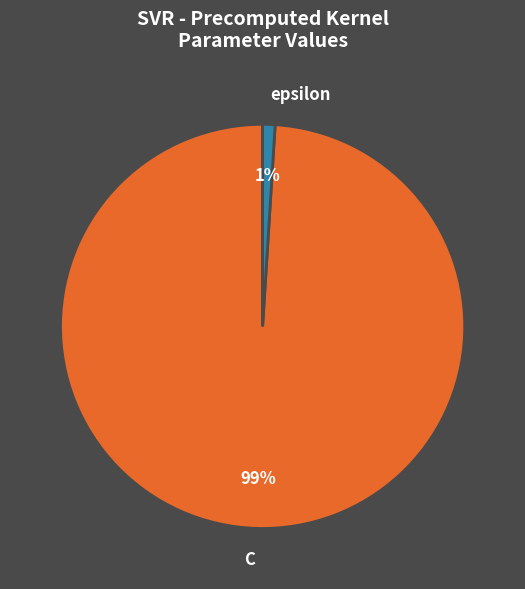

Count the number of slices in the pie.

2